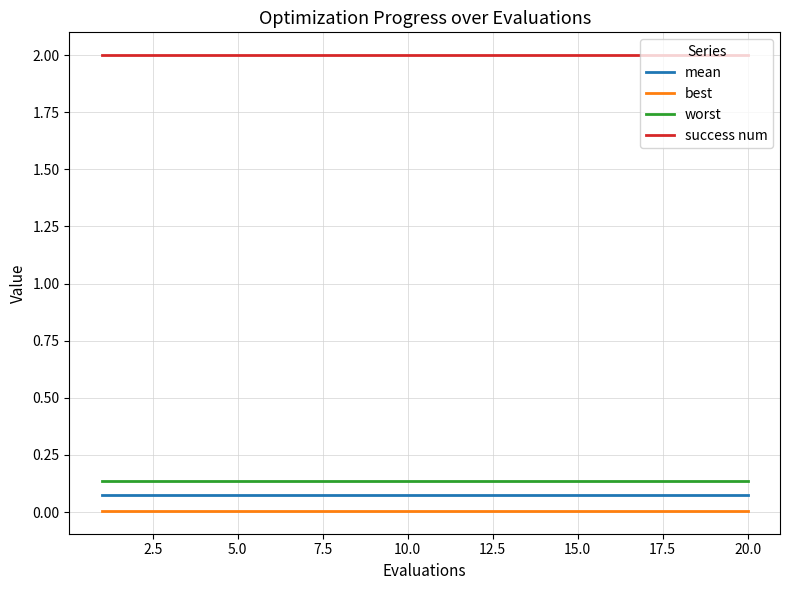

True or false: success num and worst intersect in this chart.

False